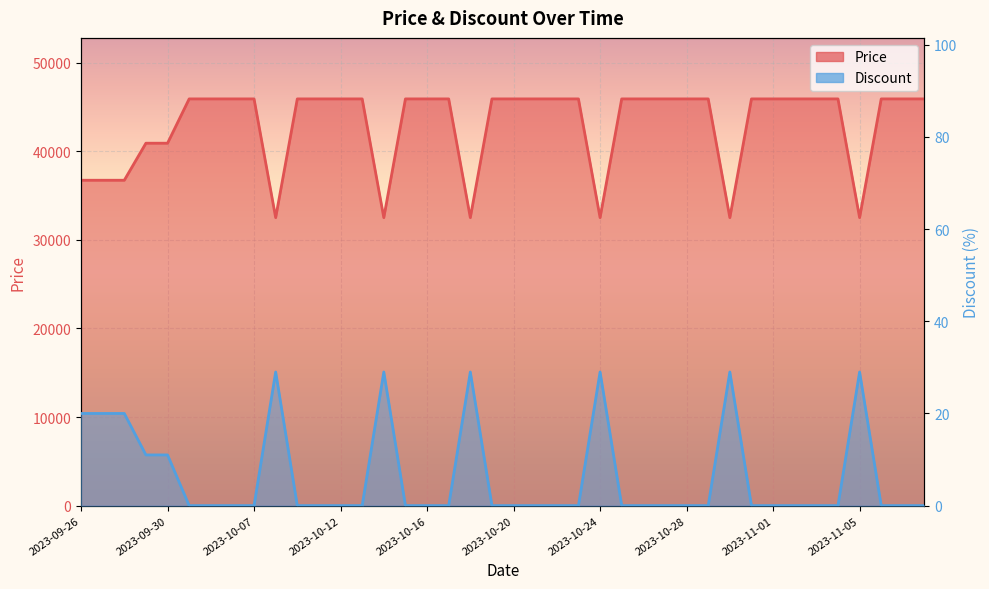

What is the total value across all series at 26?

45900